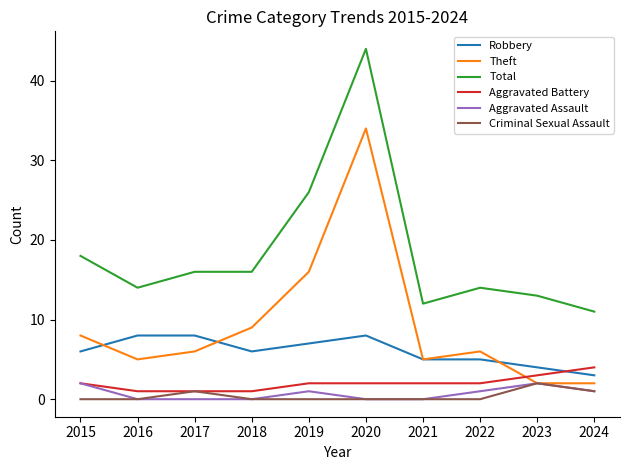

Which label corresponds to the largest value in the chart?

2020